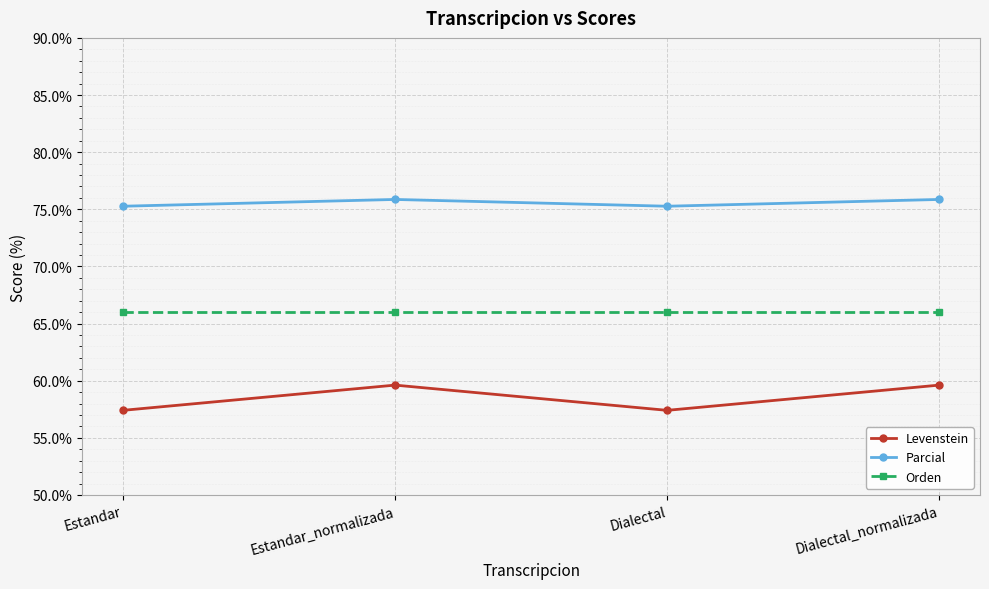

True or false: Levenstein and Parcial intersect in this chart.

False